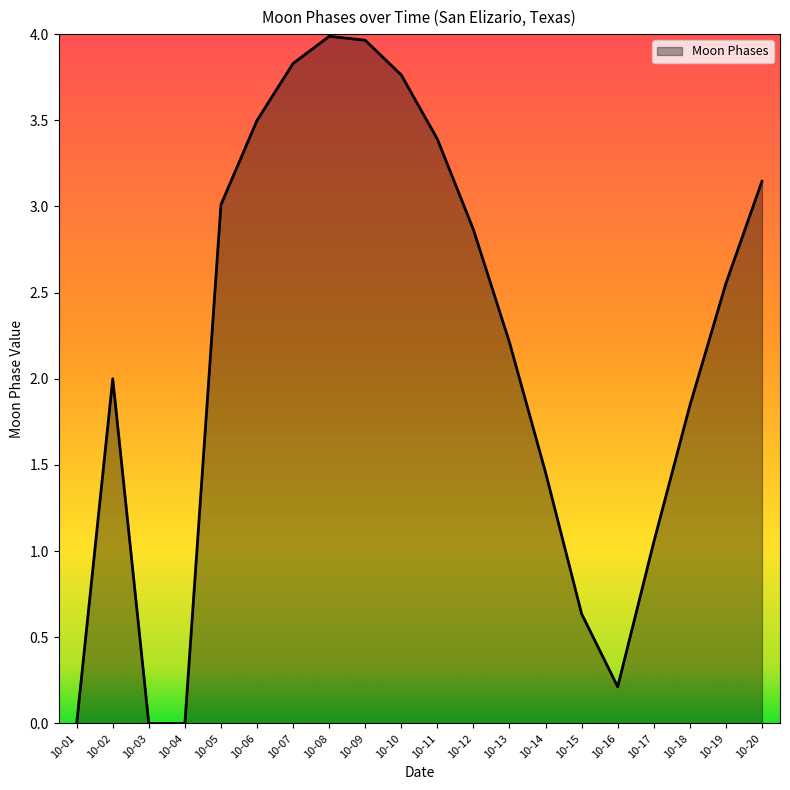

Is it true that the value at 10-11 is 0.9?

False